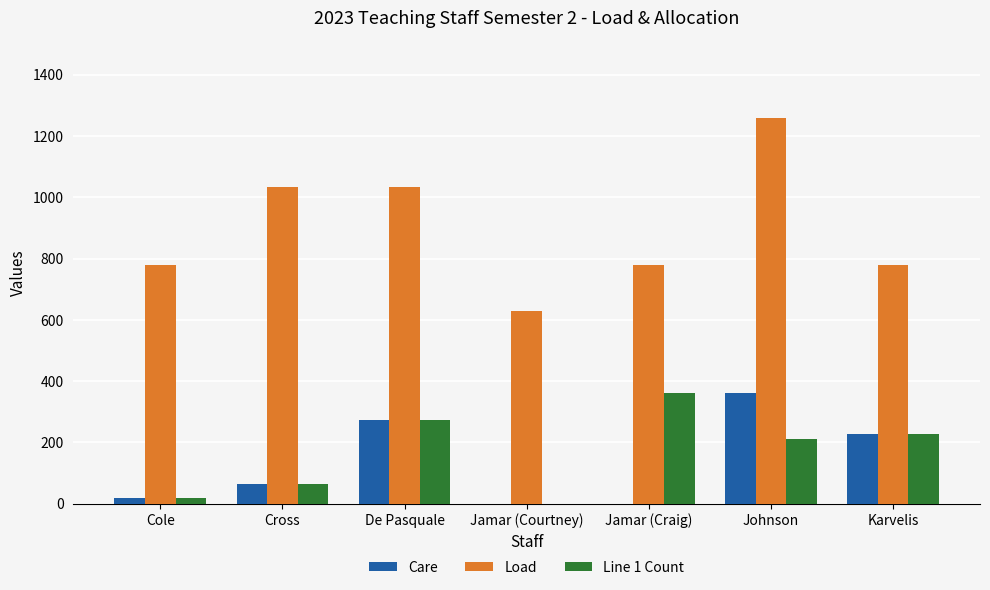

At which category is the sum across all series the highest?

Johnson